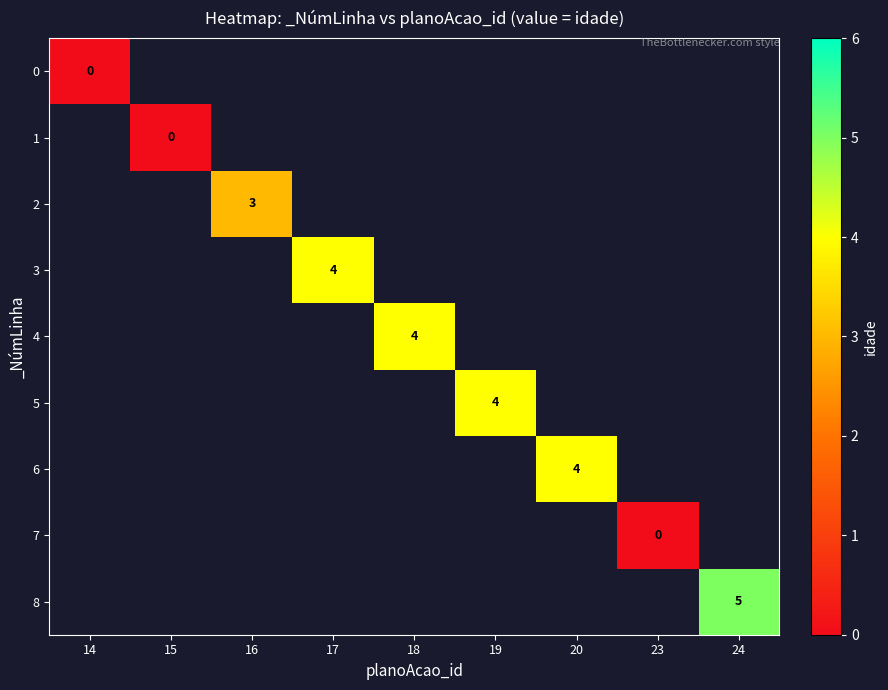

The 6 series shows 4 at 20. True or false?

True